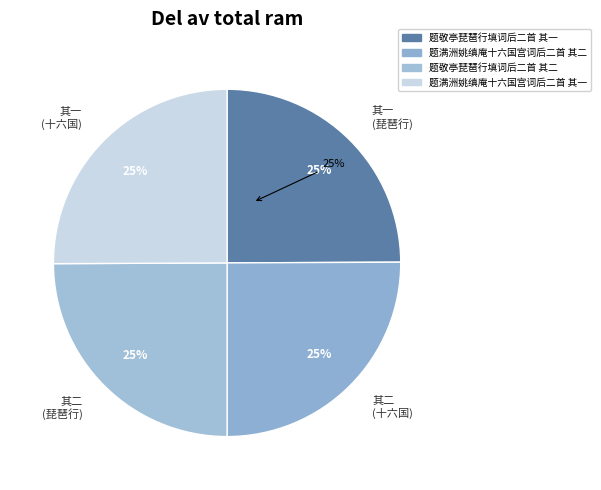

True or false: 题满洲姚缜庵十六国宫词后二首 其二 accounts for 37% of the total.

False